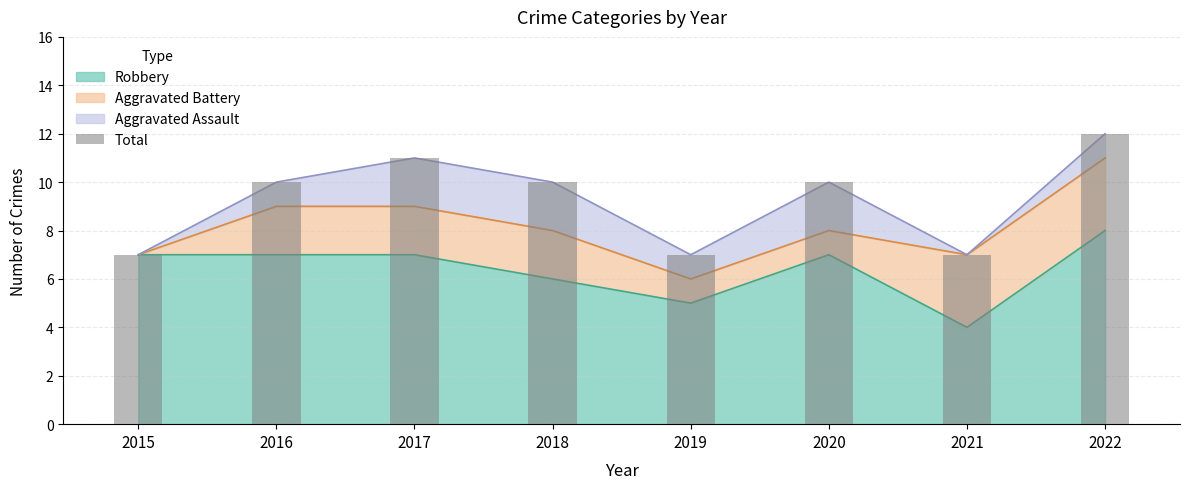

What is the ratio of the value at 2020 to the value at 2015?

1.4